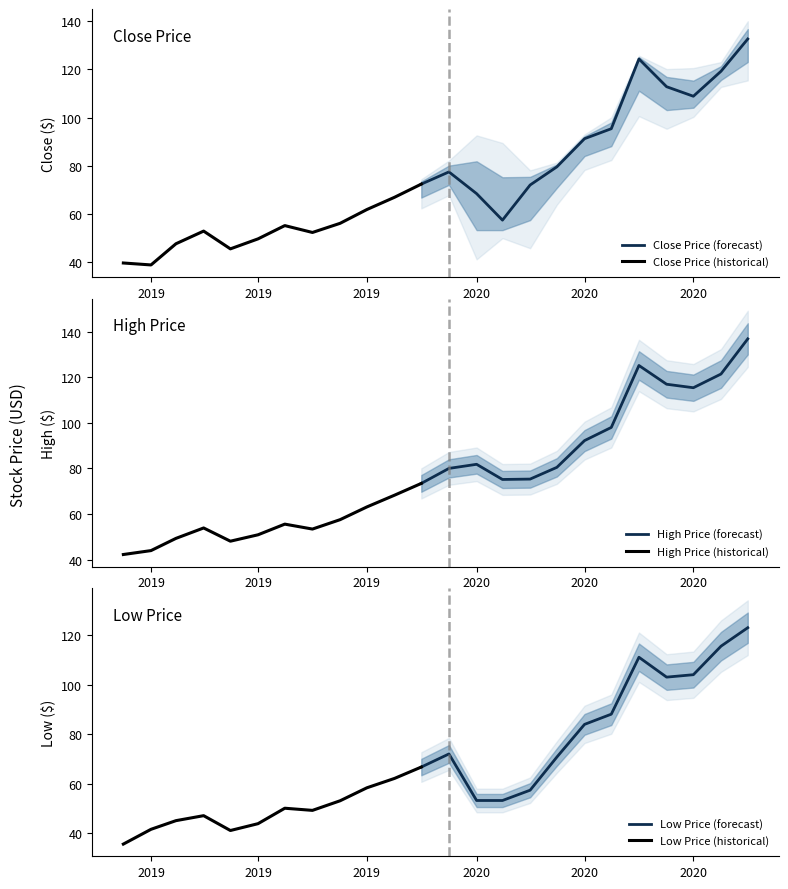

Reading left to right, extract all data points from this chart.

Close: 0=39.5	1=38.7	2=47.5	3=52.8	4=45.4	5=49.5	6=55.0	7=52.2	8=56.0	9=61.7	10=66.8	11=72.3	12=77.4	13=68.3	14=57.3	15=71.9	16=79.5	17=91.2	18=95.3	19=124.4	20=112.8	21=108.9	22=119.3	23=132.7
High: 0=42.2	1=44.0	2=49.3	3=53.9	4=48.1	5=50.9	6=55.6	7=53.4	8=57.5	9=63.1	10=68.3	11=73.4	12=80.0	13=81.8	14=75.2	15=75.3	16=80.5	17=92.2	18=98.0	19=125.1	20=116.9	21=115.4	22=121.4	23=136.8
Low: 0=35.5	1=41.5	2=45.0	3=47.0	4=41.0	5=43.8	6=50.0	7=49.2	8=53.0	9=58.3	10=62.1	11=66.7	12=72.0	13=53.2	14=53.2	15=57.3	16=70.7	17=84.0	18=88.1	19=111.1	20=103.1	21=104.1	22=115.6	23=123.1